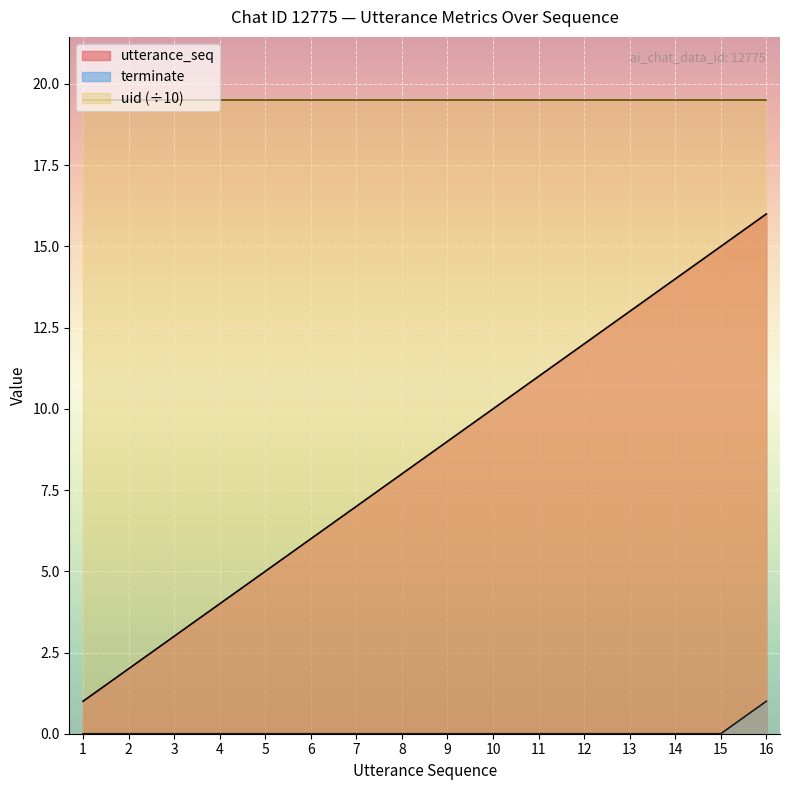

Rank the categories by terminate value from highest to lowest.

16, 1, 2, 3, 4, 5, 6, 7, 8, 9, 10, 11, 12, 13, 14, 15